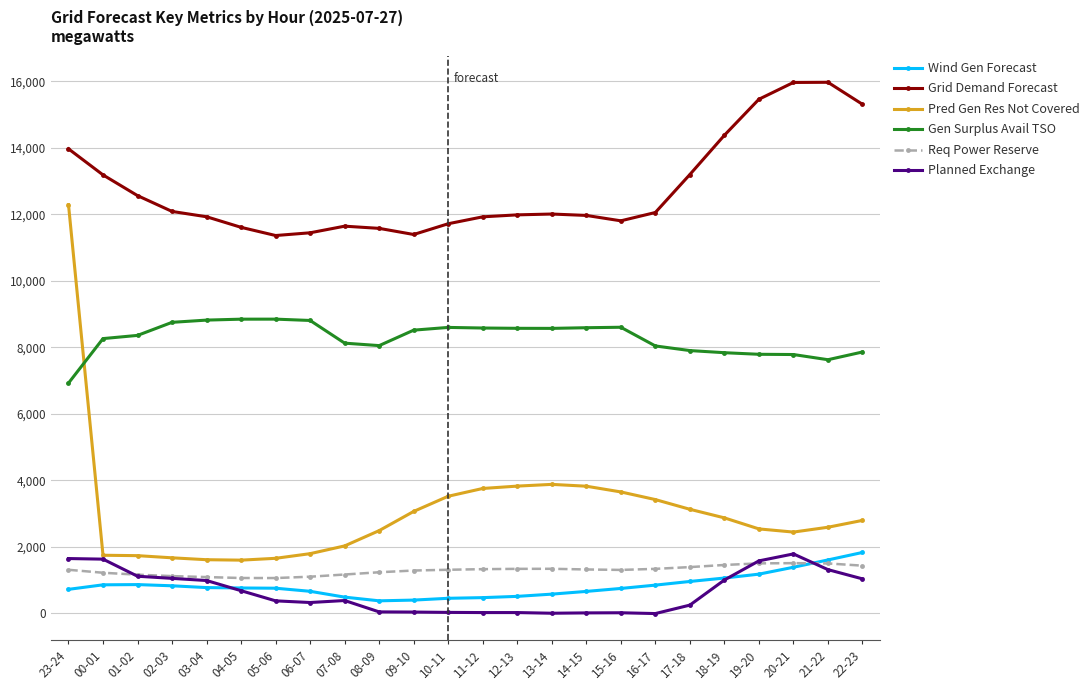

How many intersections are there between Gen Surplus Avail TSO and Pred Gen Res Not Covered?

1